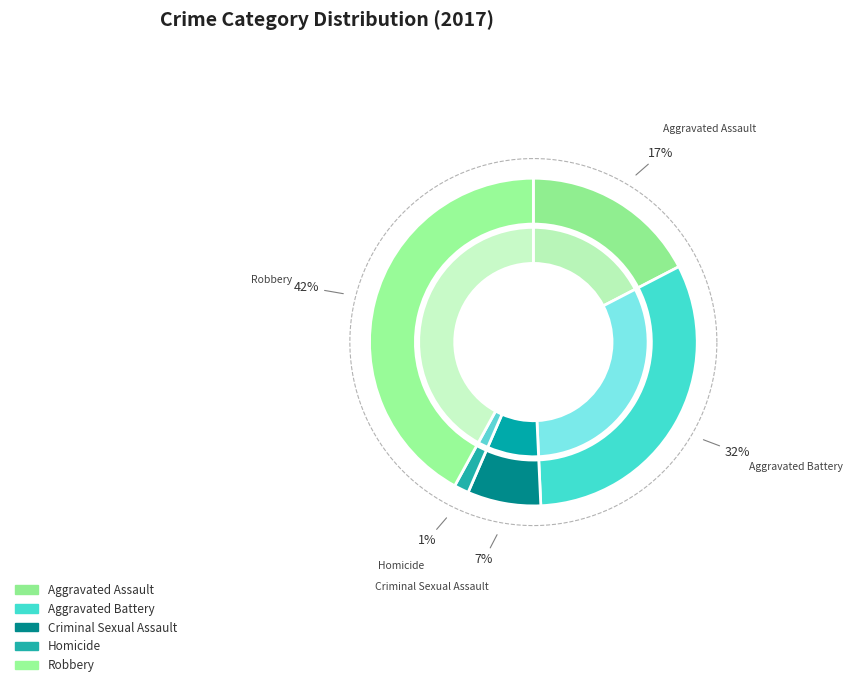

How much of the chart is everything except Criminal Sexual Assault?

92.8%